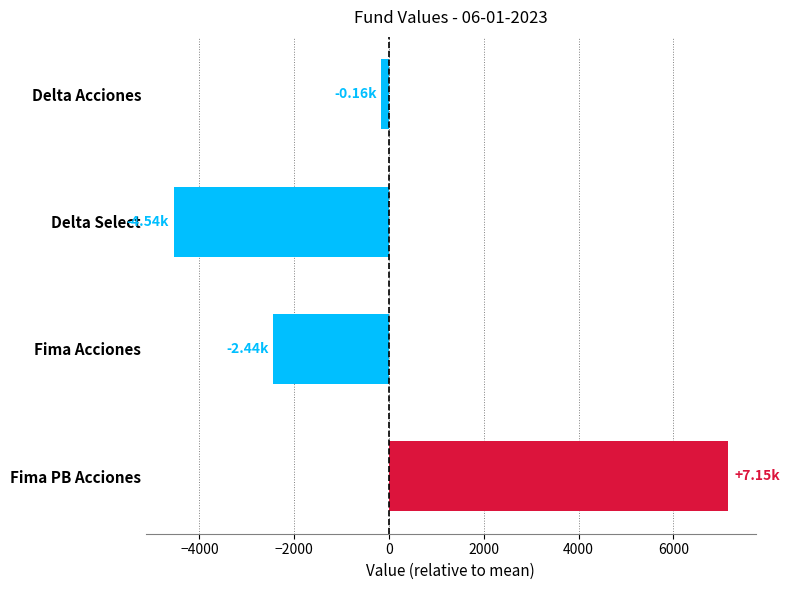

The chart shows a value of -4544.2 at Delta Select. True or false?

True